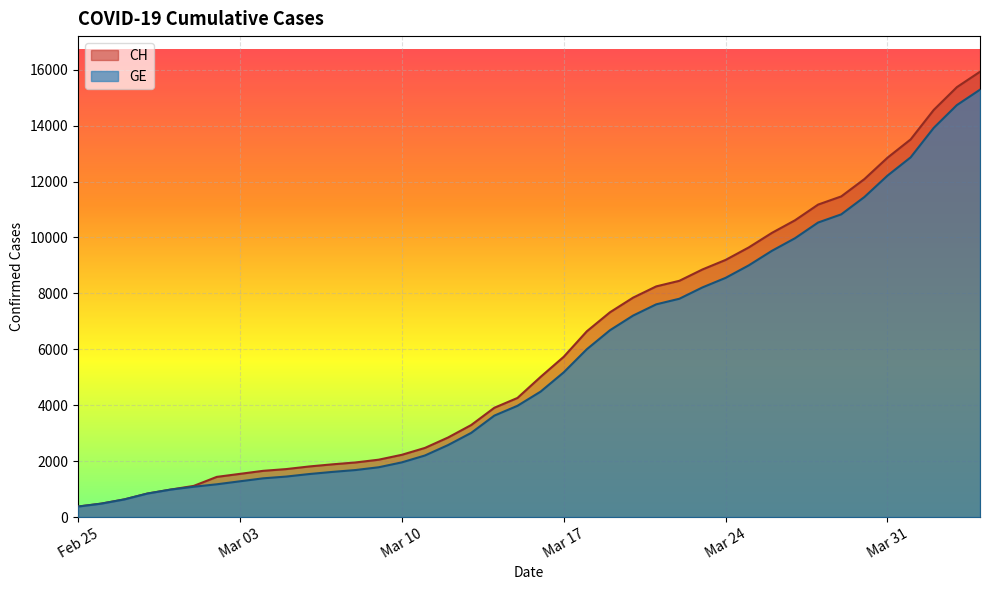

The GE series shows 10533 at 2020-03-28. True or false?

True